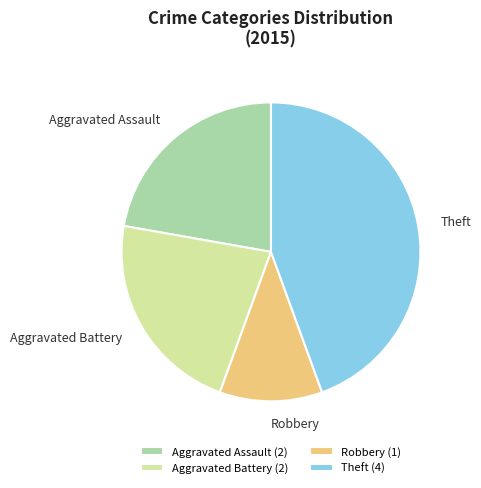

Which slice is the smallest?

Robbery